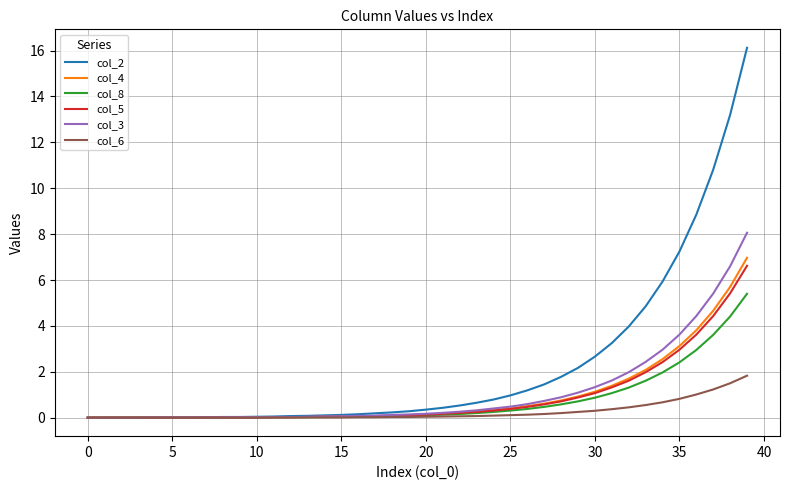

Which series has the largest range (max minus min)?

col_2